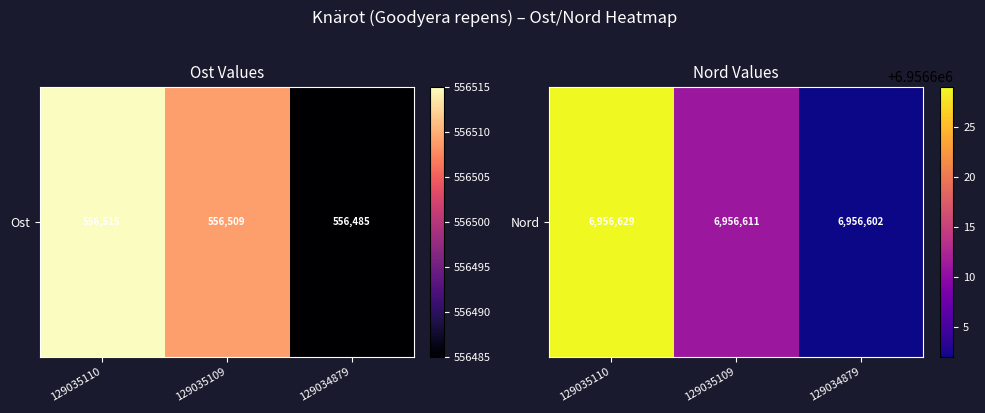

Rank the categories by value from lowest to highest.

129034879, 129035109, 129035110